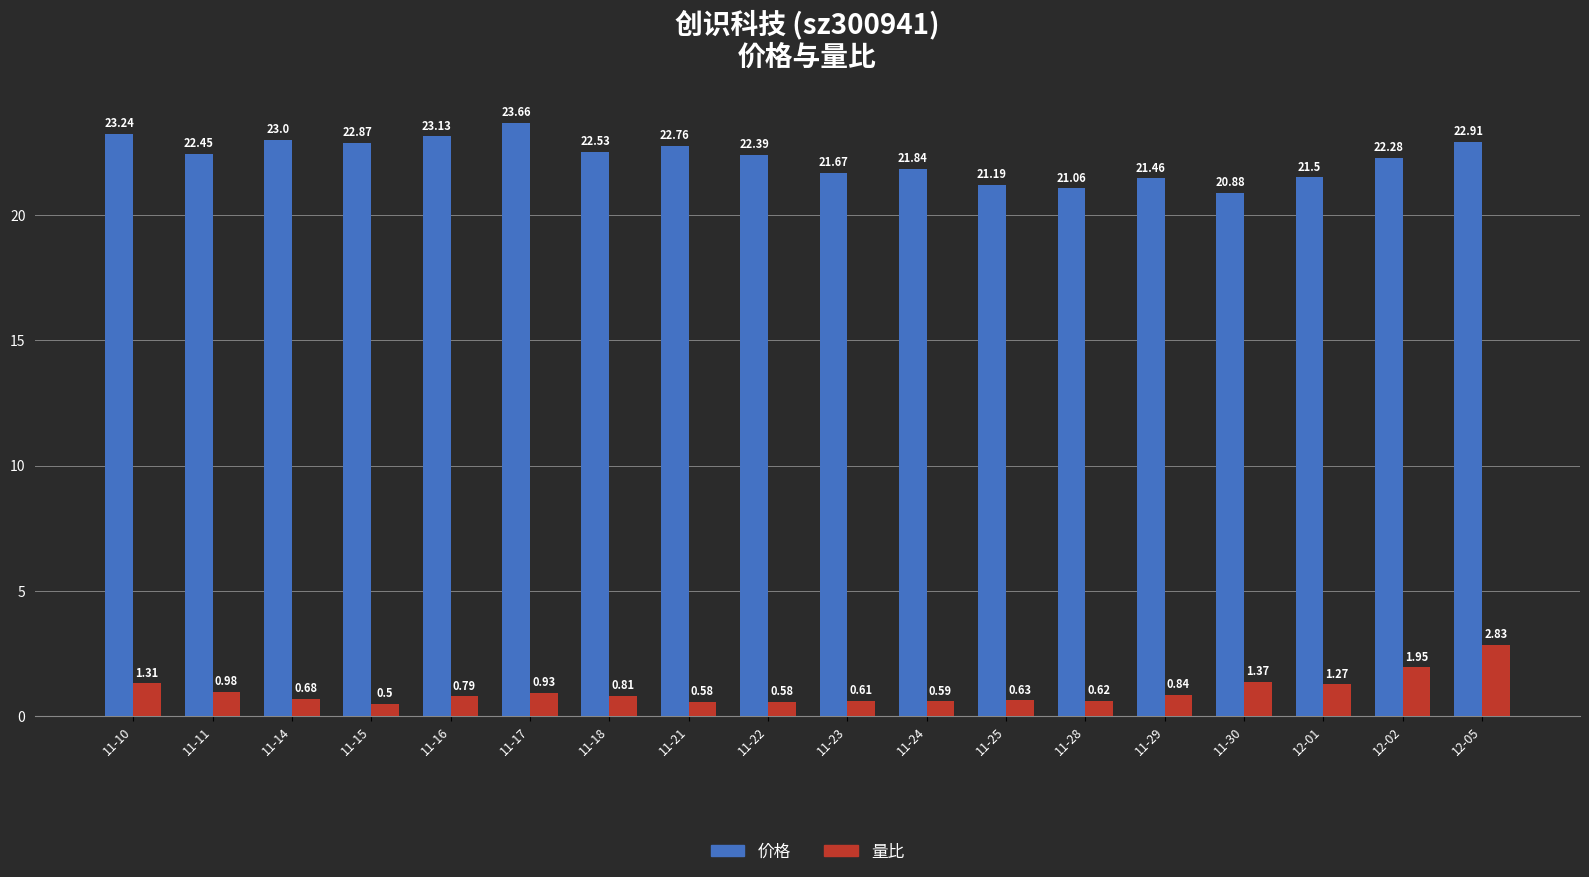

What is the difference between the highest and lowest values at 11-25?

20.6